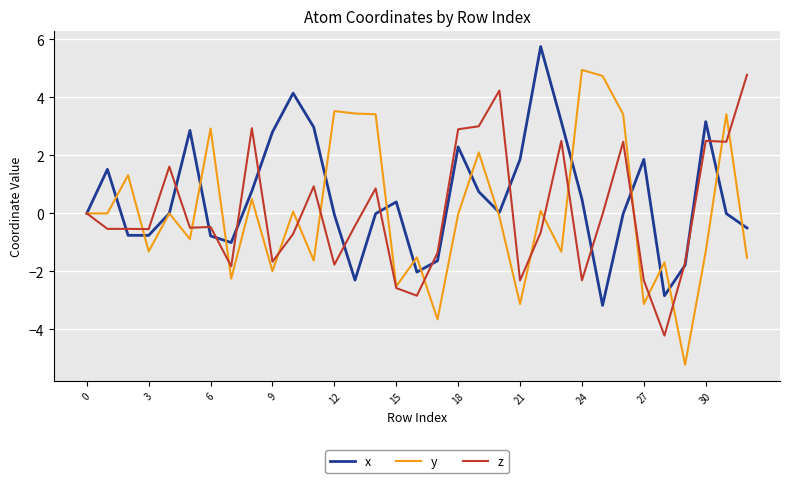

What is the lowest value of the y series?

-5.2